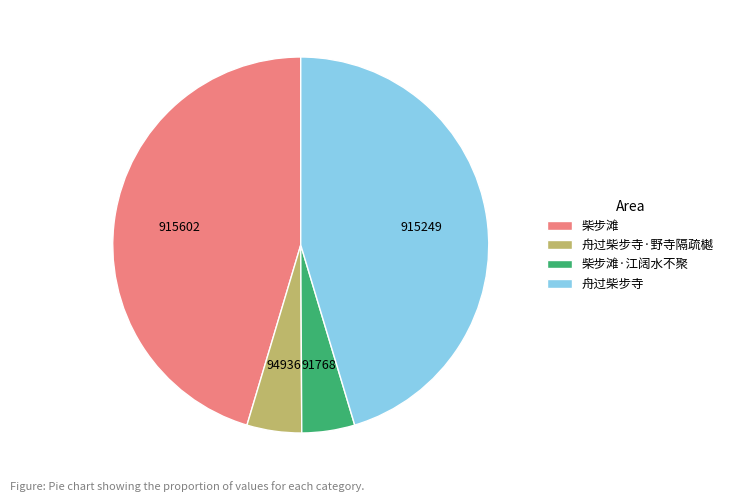

Between 舟过柴步寺·野寺隔疏樾 and 柴步滩, which is larger?

柴步滩